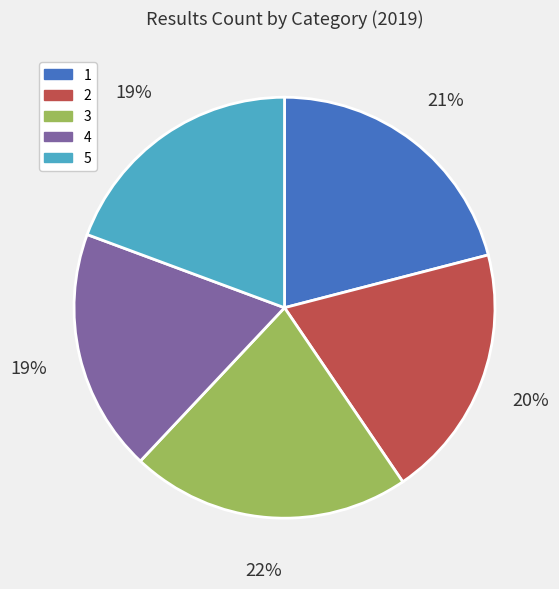

How many segments does this pie chart have?

5